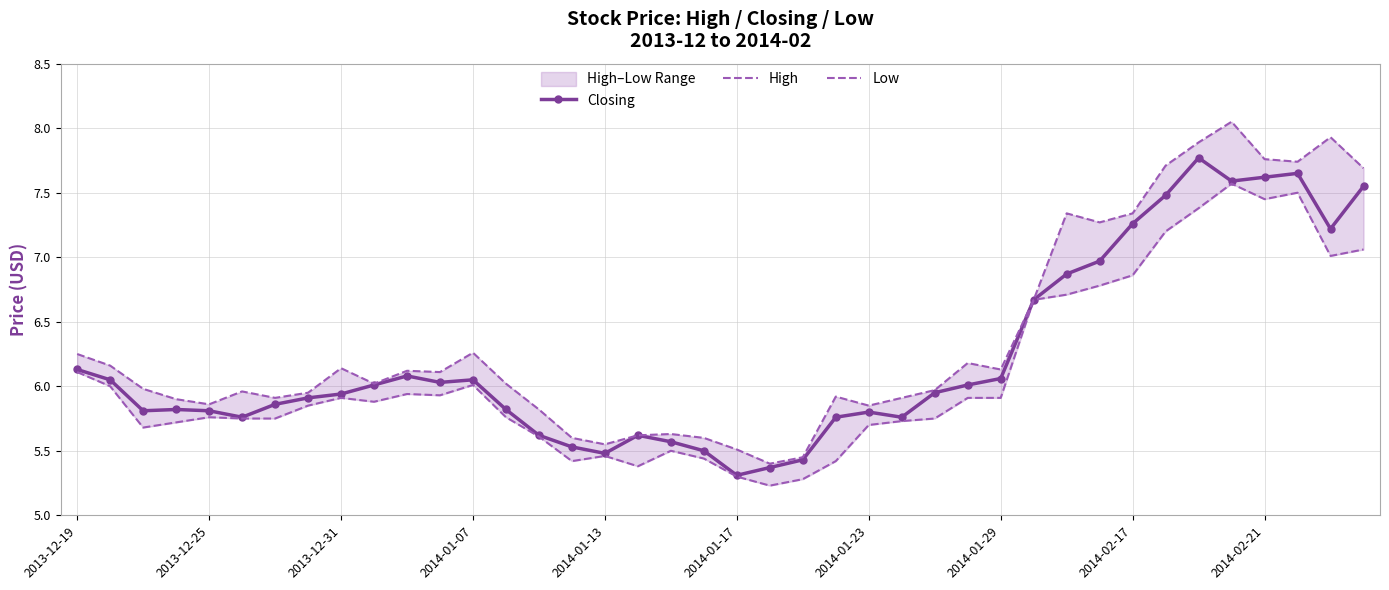

Does the chart have visible grid lines?

Yes